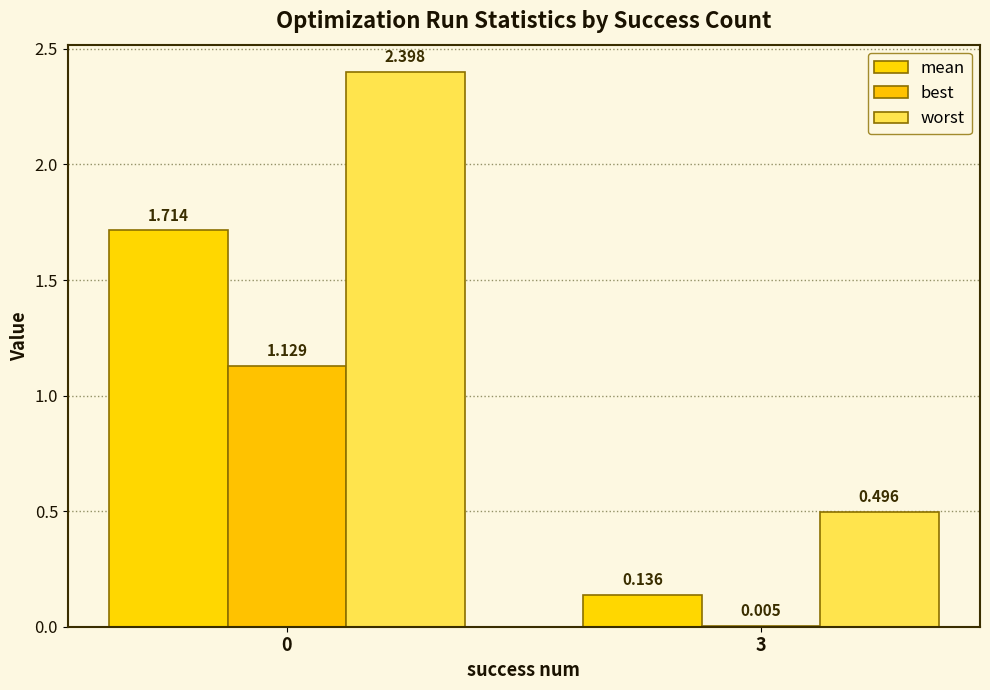

Are the bars horizontal?

No